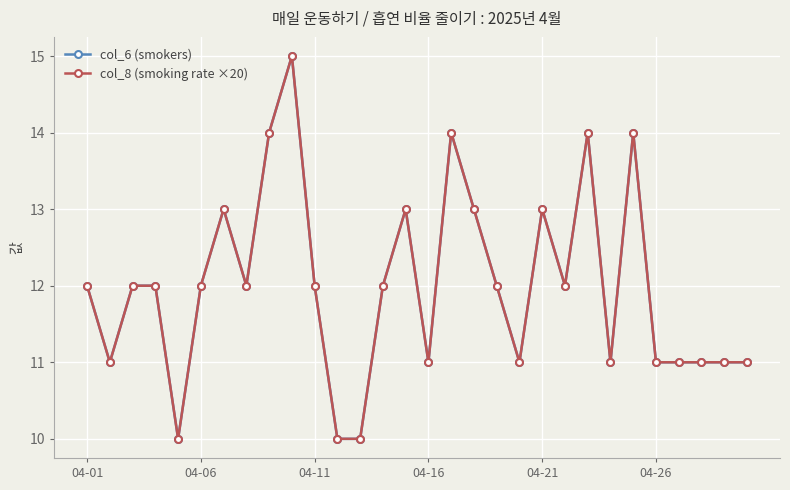

At which category does col_6 (smokers) reach its first local peak?

6